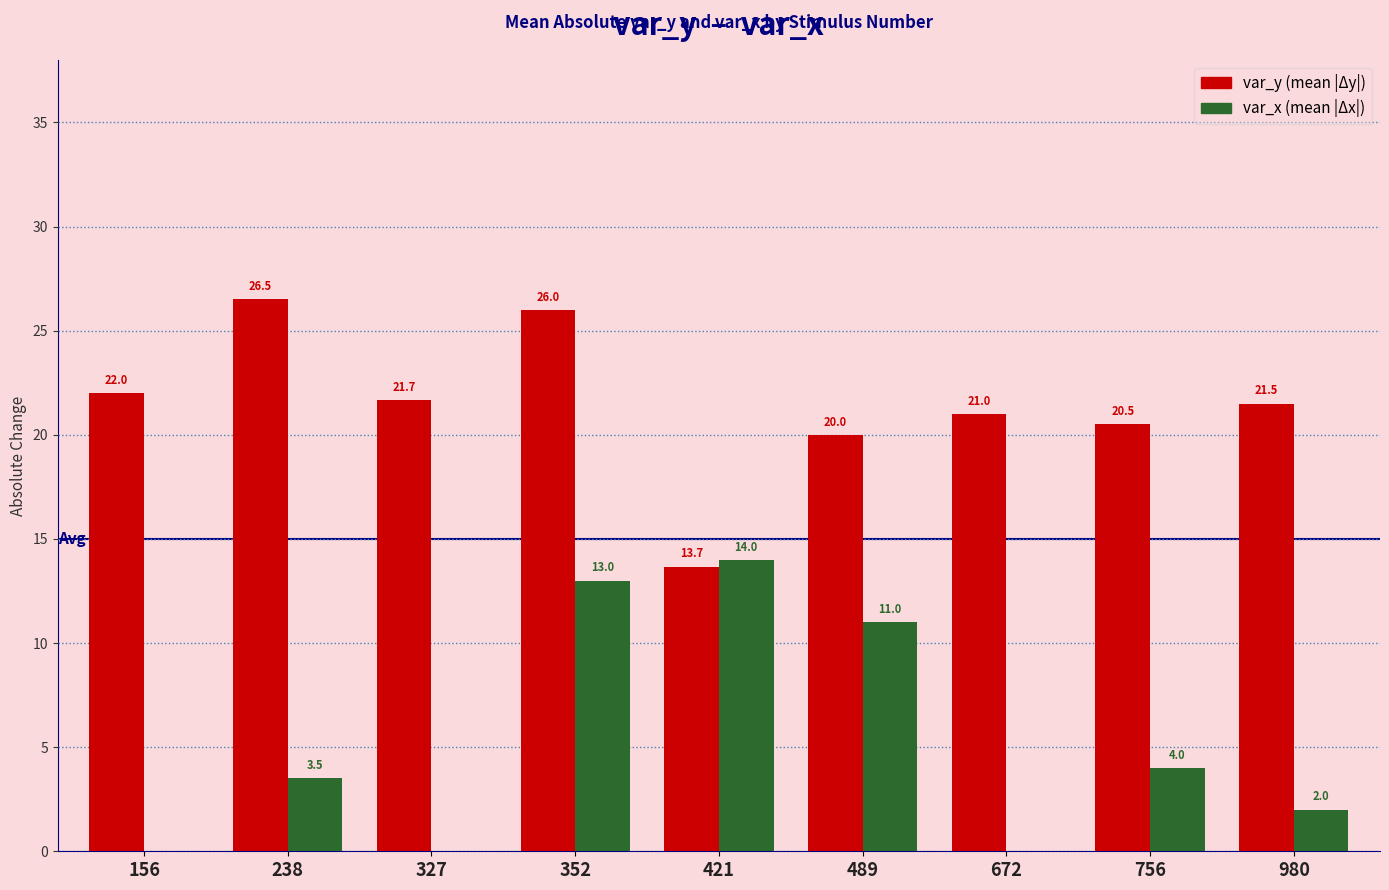

At which category does the chart reach its peak across all series?

238